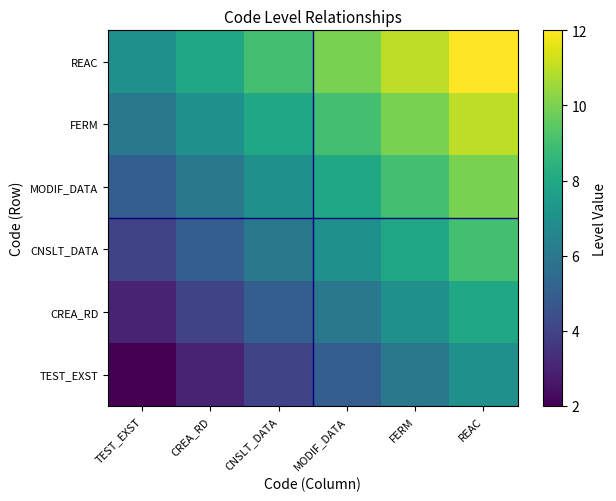

List the series in order of their peak value, lowest first.

TEST_EXST, CREA_RD, CNSLT_DATA, MODIF_DATA, FERM, REAC